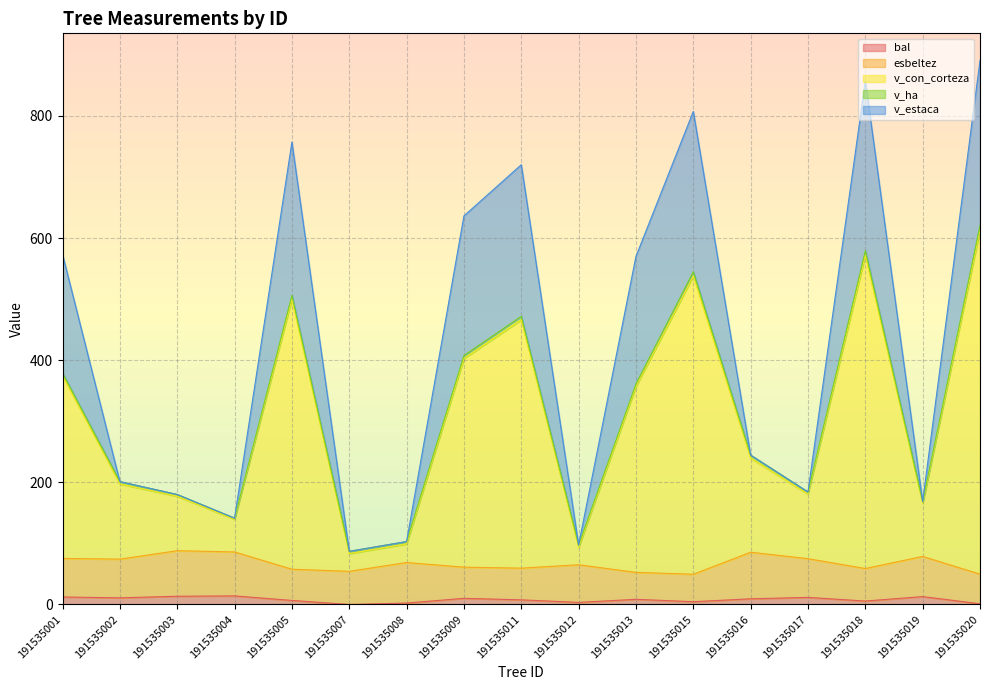

Where is v_estaca nearest to the value 488?

191535013